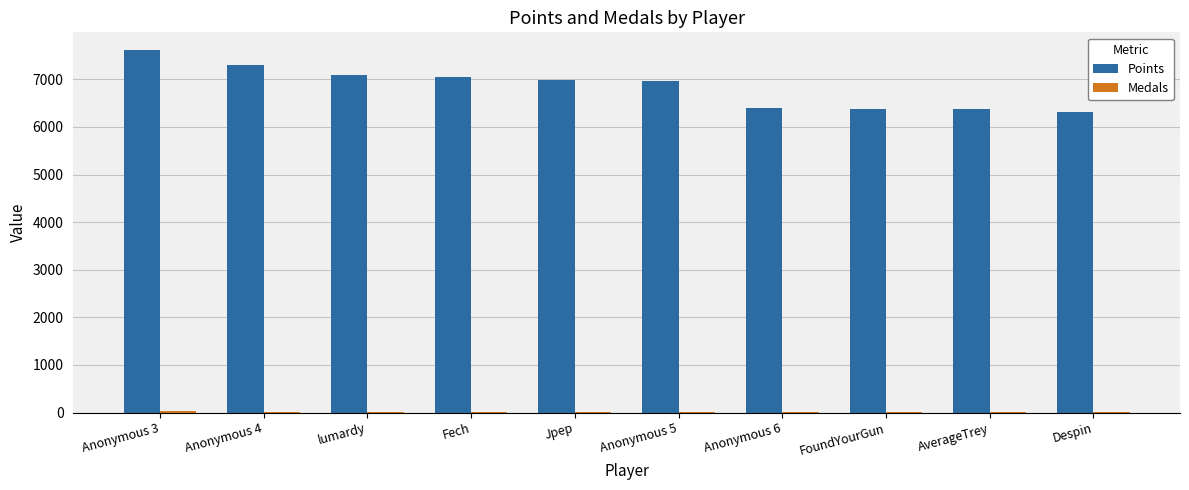

What is the maximum value shown in the chart?

7608